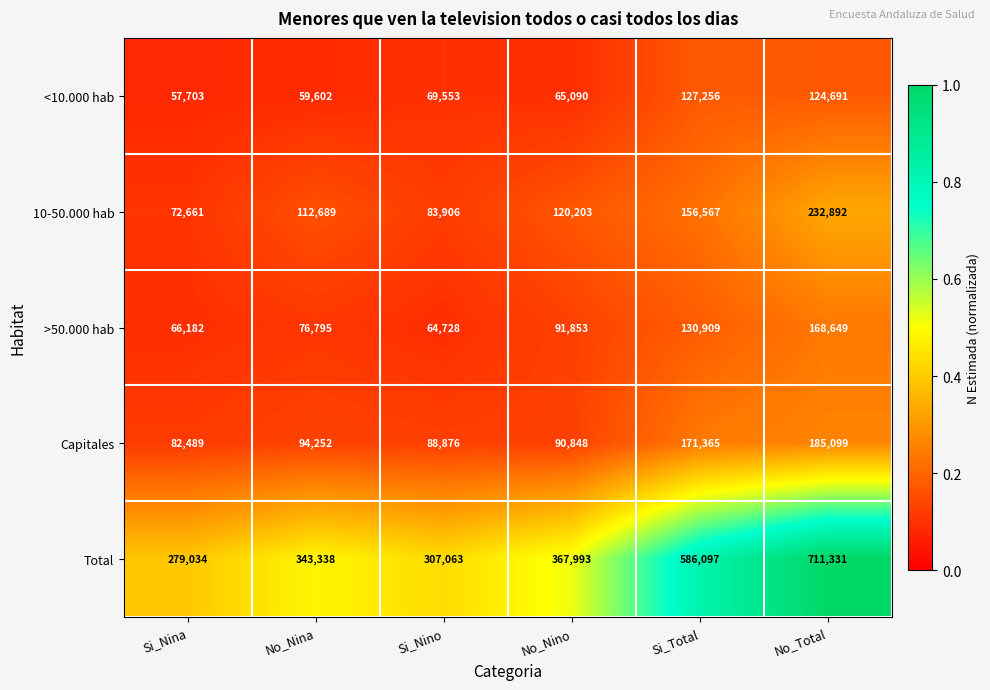

What is the approximate value of >50.000 hab at No_Nina?

76795